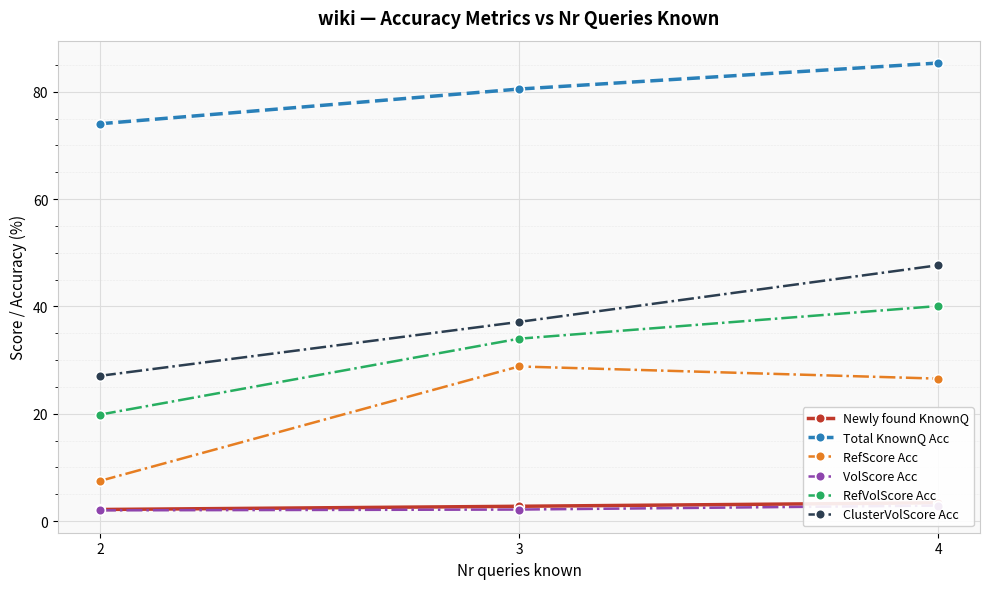

The value of VolScore Acc at 3 is 1.1. True or false?

False